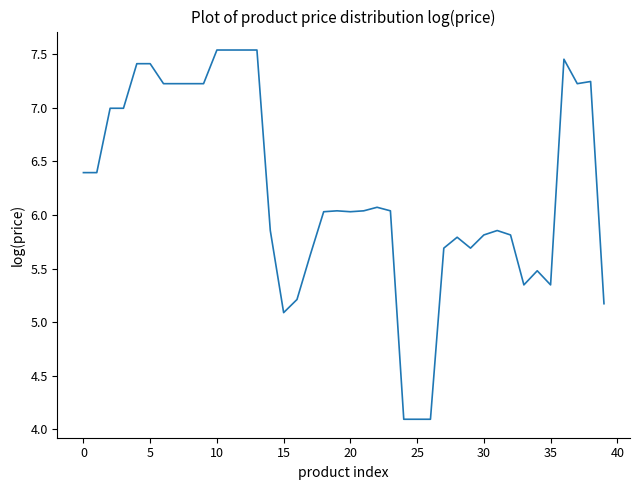

What is the smallest value displayed?

4.1